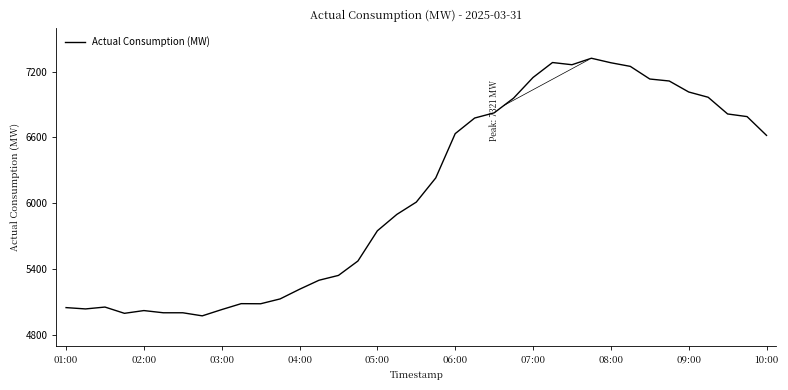

What is the smallest value displayed?

4977